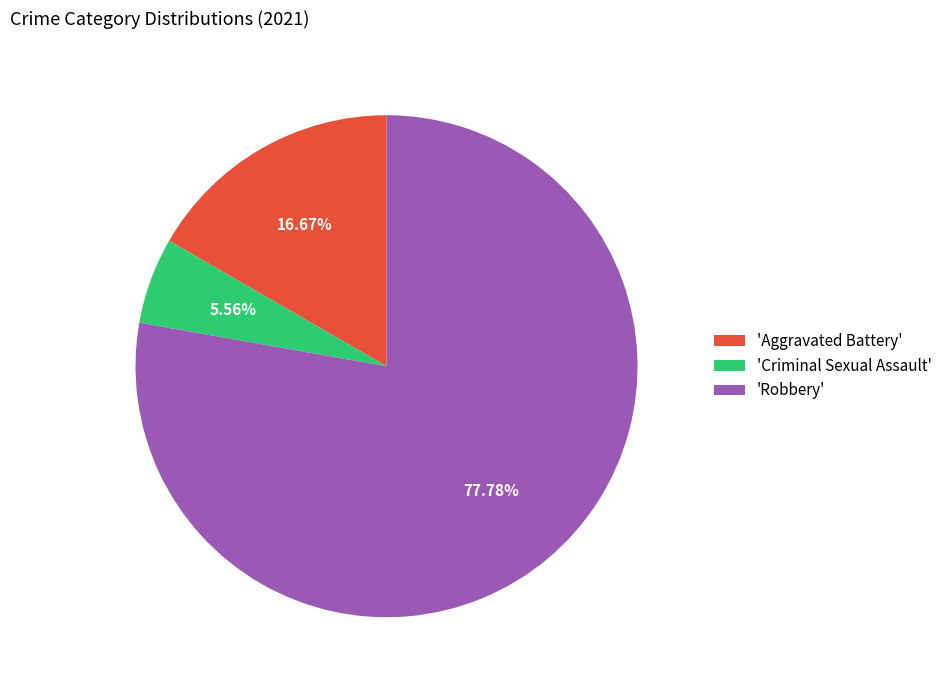

How many slices are in this pie chart?

3